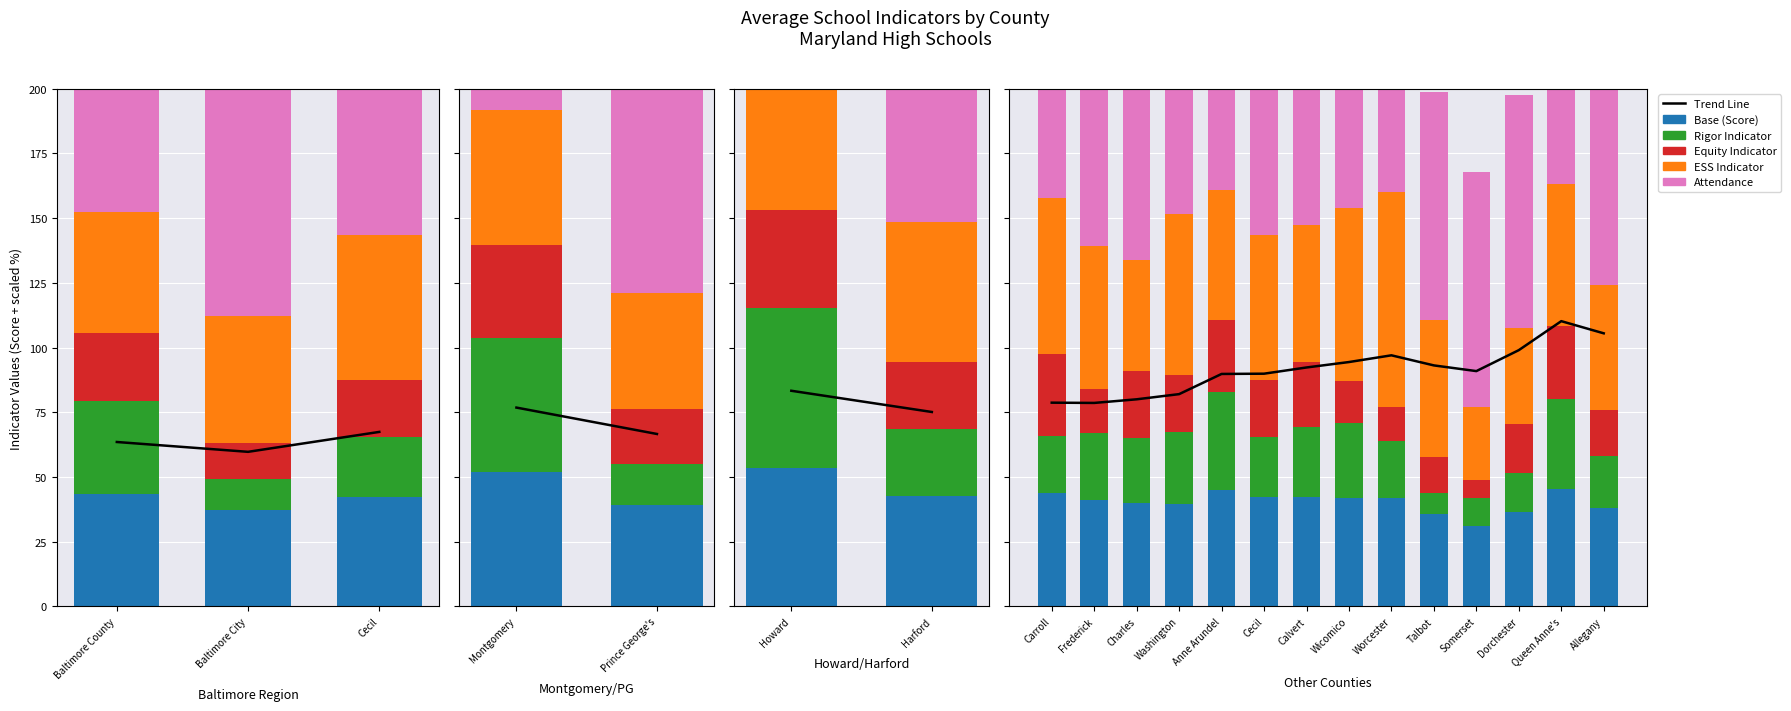

What is the maximum value for Attendance?

94.0